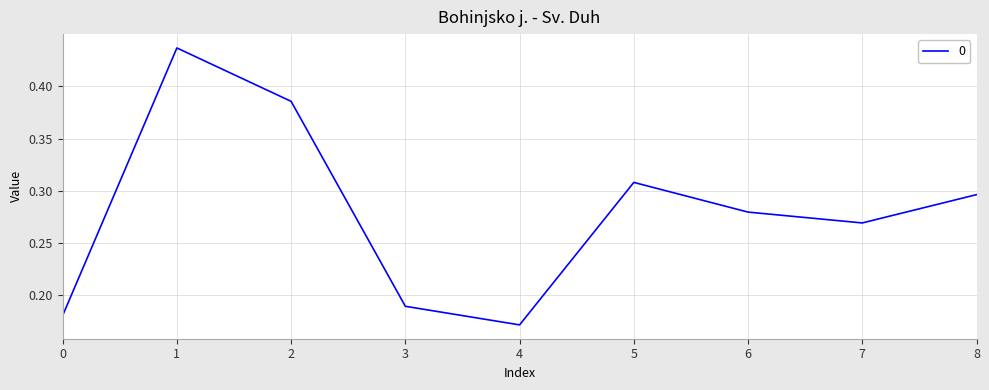

The chart shows a value of 0.7 at 2. True or false?

False